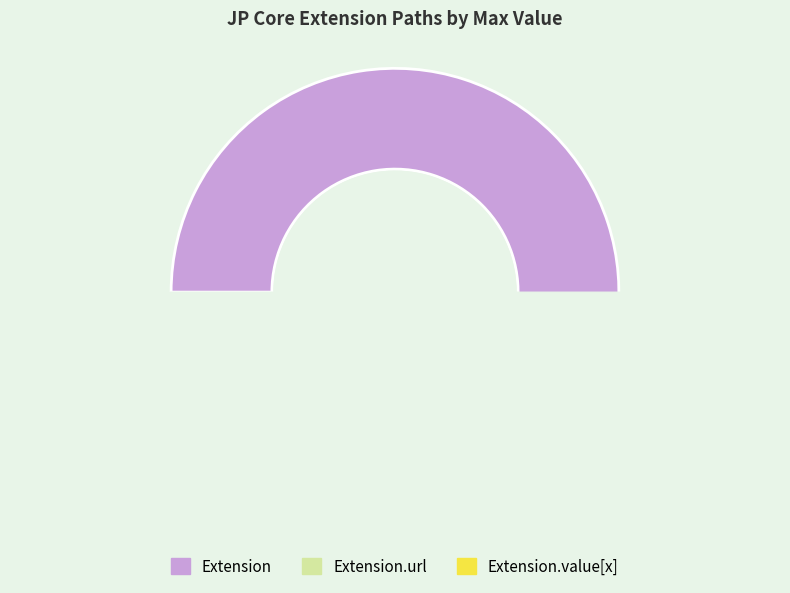

Is it true that Extension.value[x] is 10% of the pie?

False